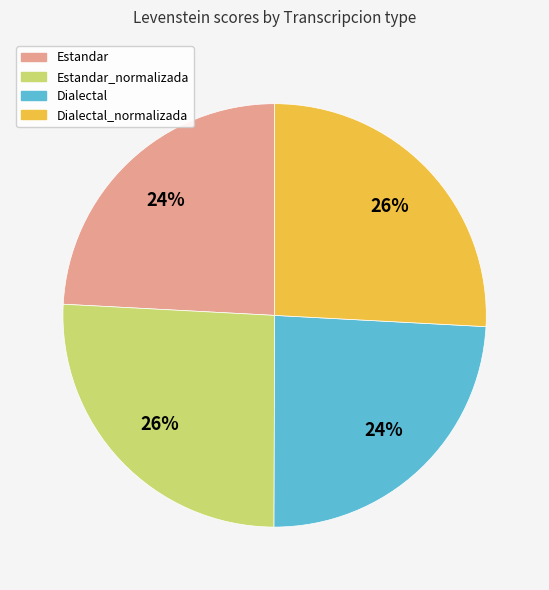

Does any single category account for the majority?

No